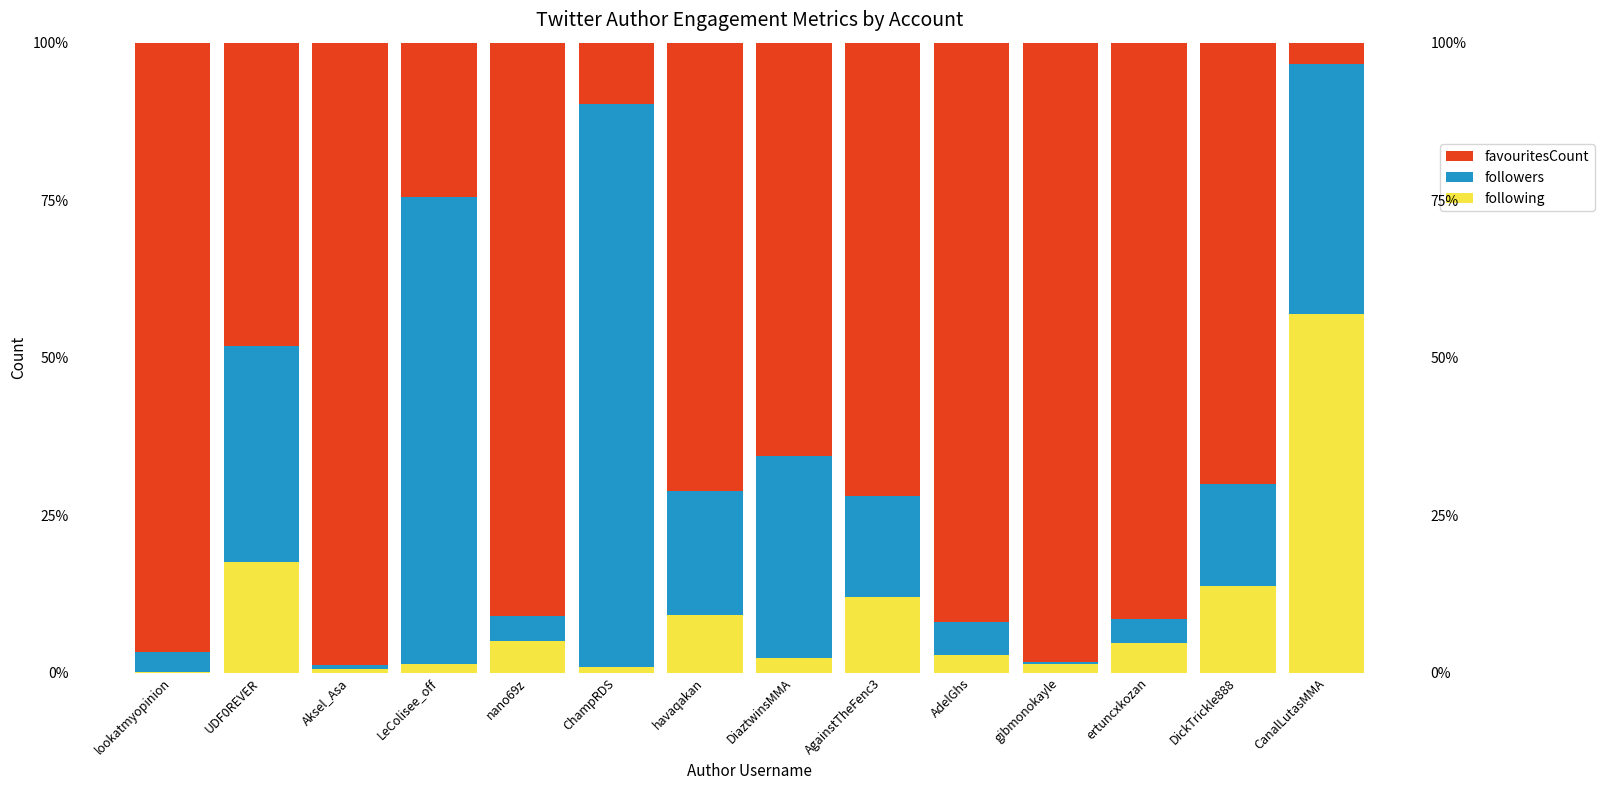

What is the difference between the highest and lowest values at DiaztwinsMMA?

63.4